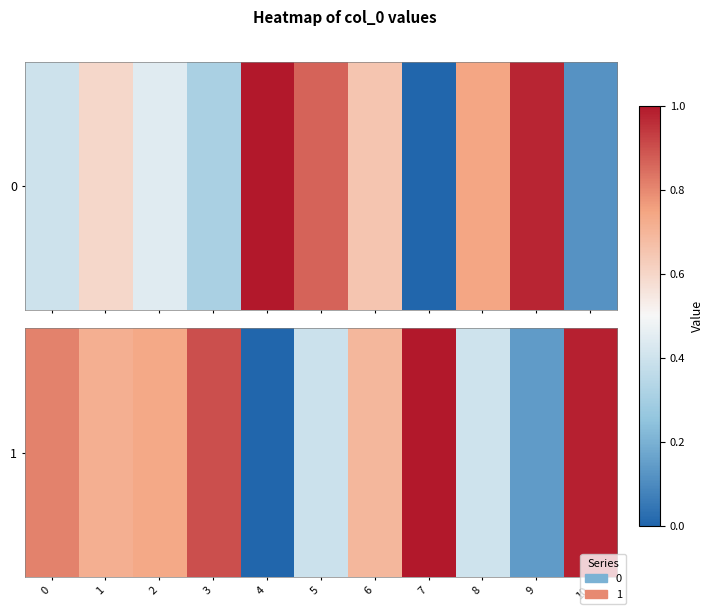

What is the maximum value shown in the chart?

1.0